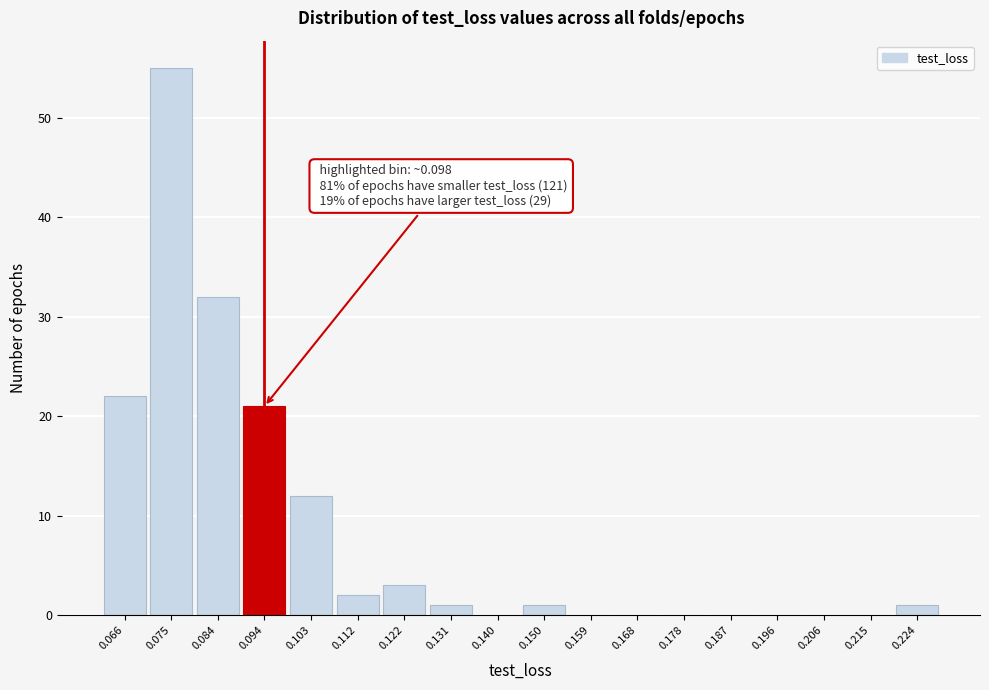

Reading right to left, list all the values displayed in this chart.

0.224=1	0.215=0	0.206=0	0.196=0	0.187=0	0.178=0	0.168=0	0.159=0	0.150=1	0.140=0	0.131=1	0.122=3	0.112=2	0.103=12	0.094=21	0.084=32	0.075=55	0.066=22